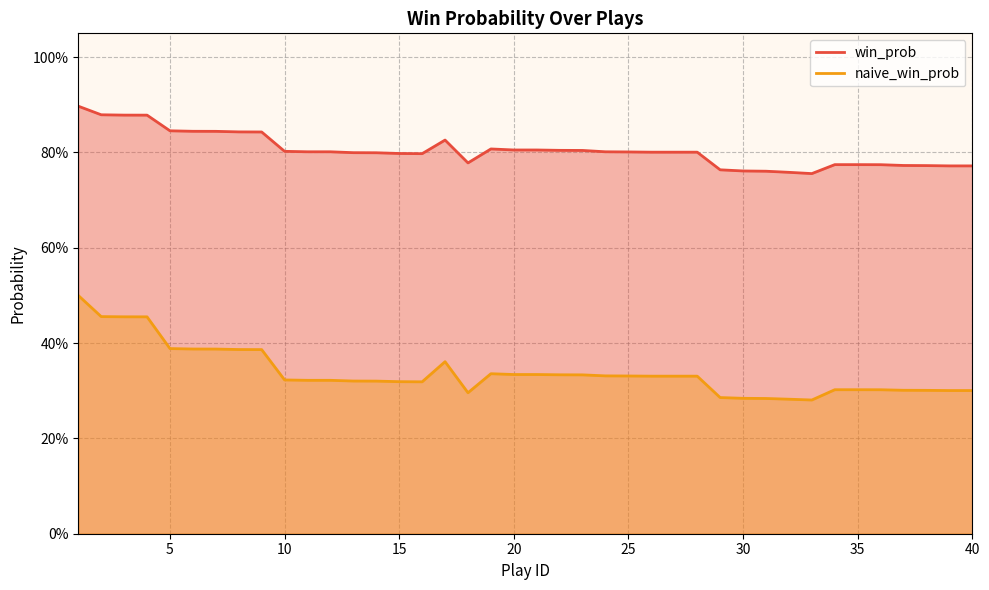

Rank the series by their average value, from highest to lowest.

win_prob, naive_win_prob